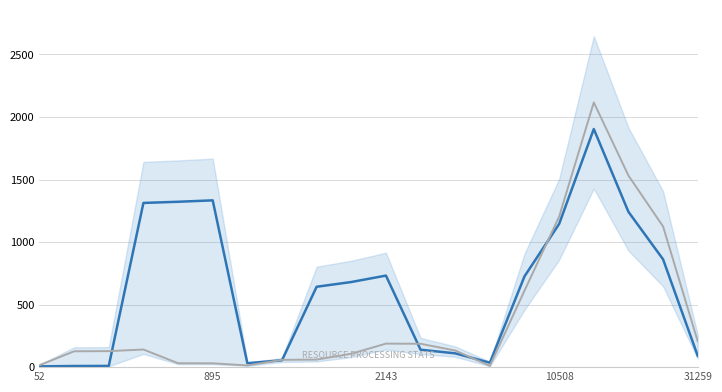

Is this an area chart (filled region under the line)?

No